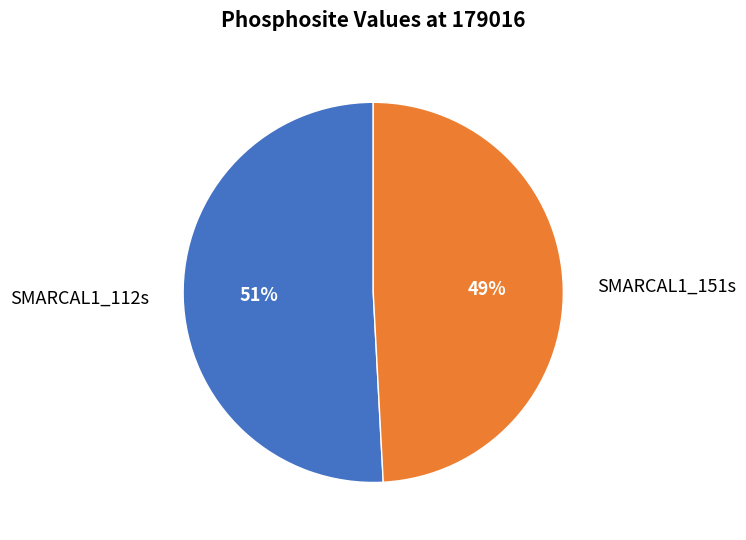

Does any single category account for the majority?

Yes